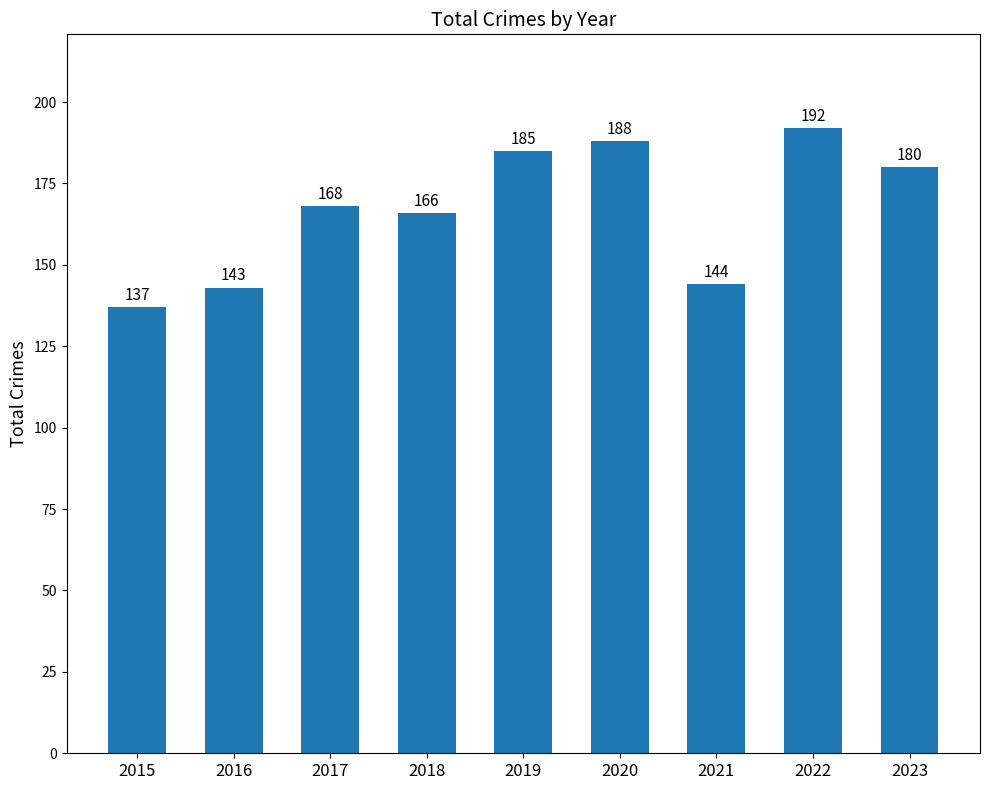

Between 2021 and 2019, which is larger?

2019